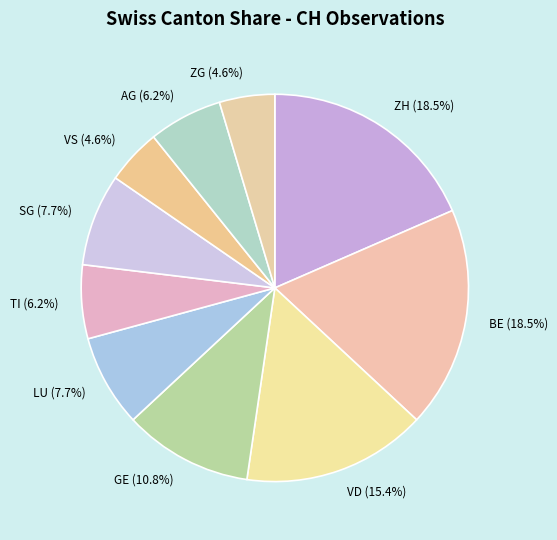

How many slices are in this pie chart?

10